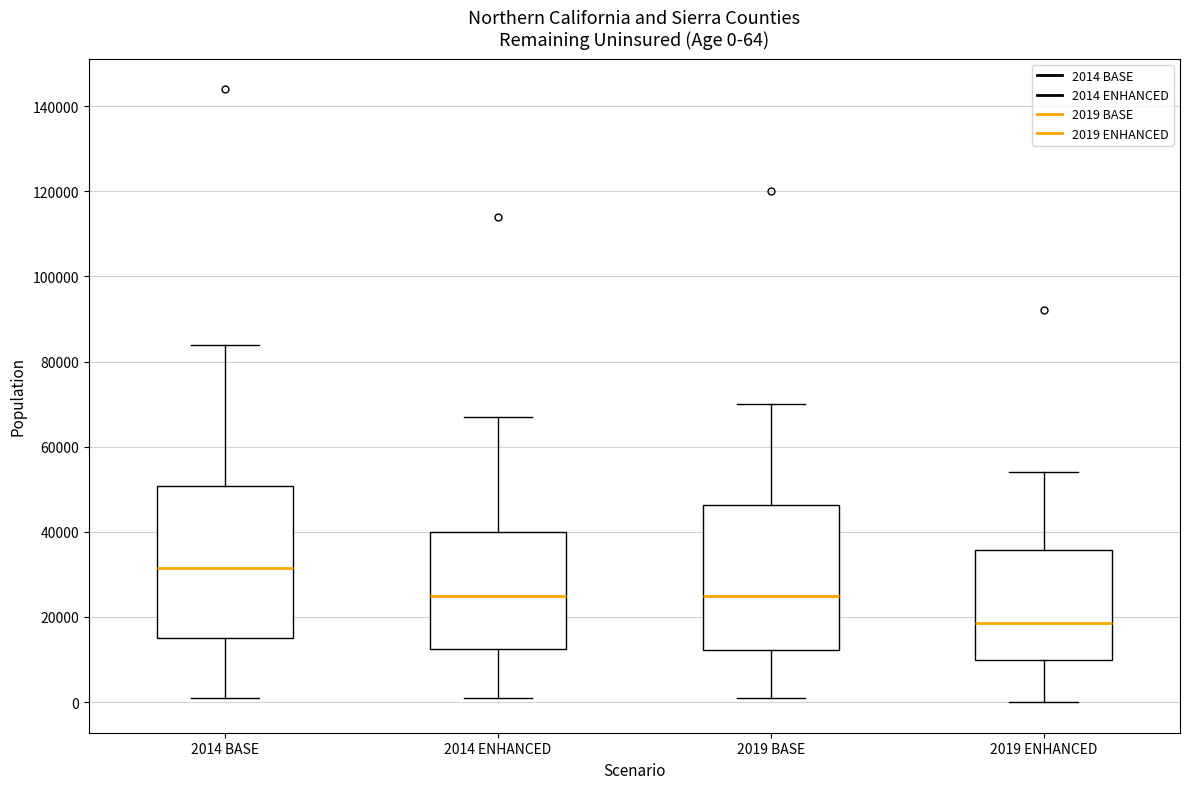

Which box's median line is the lowest?

2019 ENHANCED